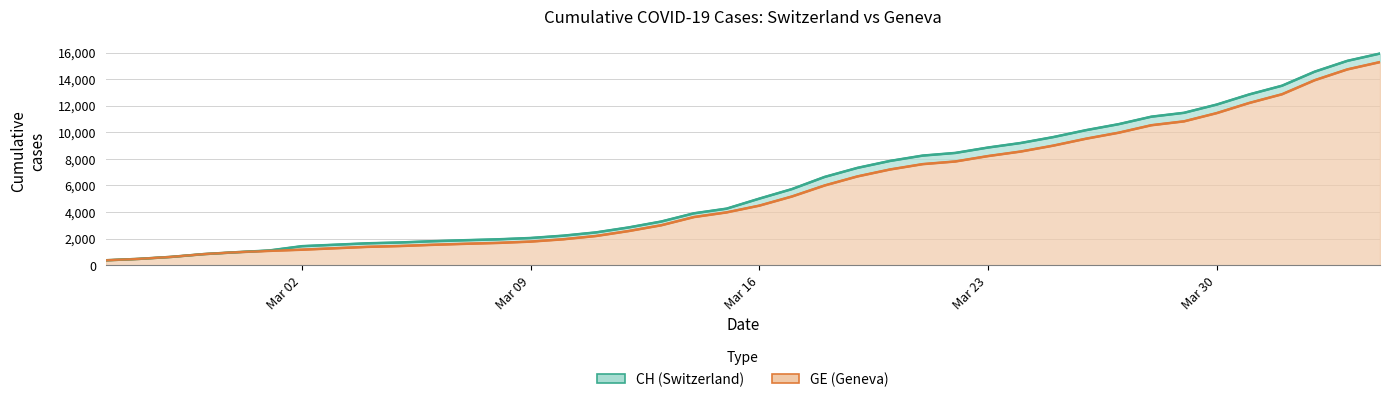

Rank the series at Mar 16 from highest to lowest value.

CH trend, GE trend